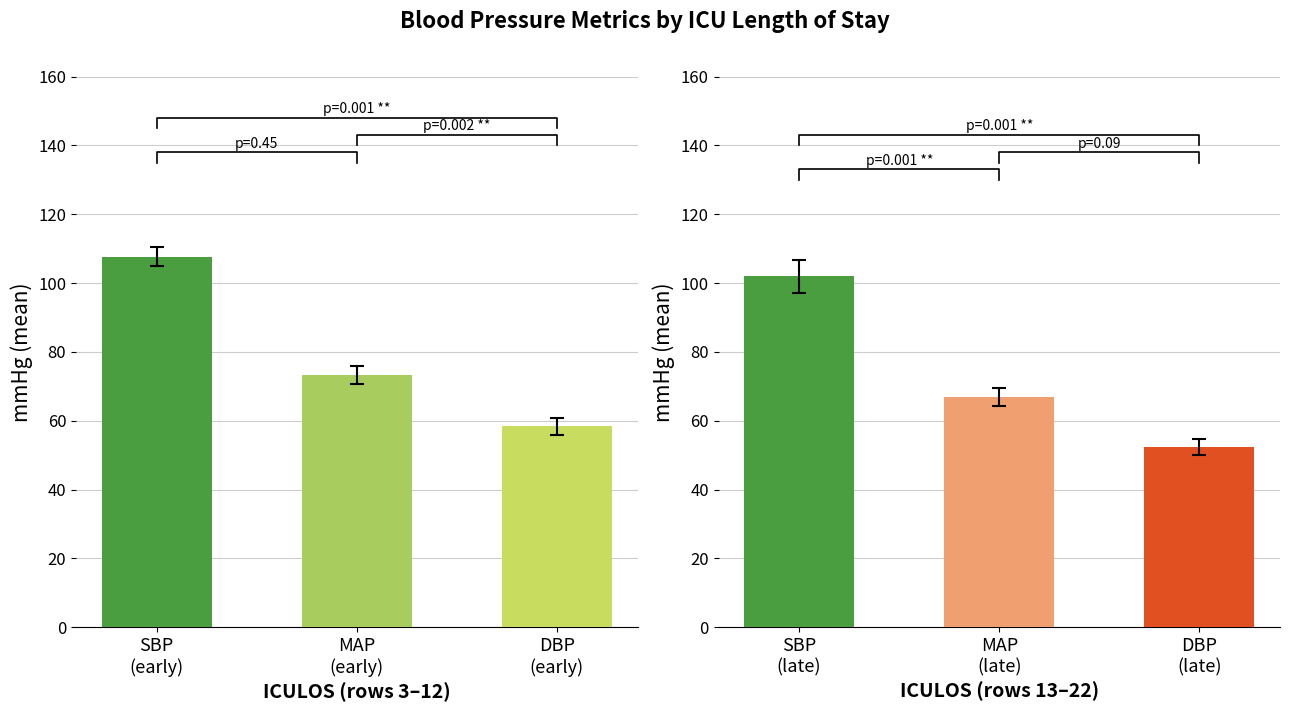

Which series has the largest range (max minus min)?

SBP